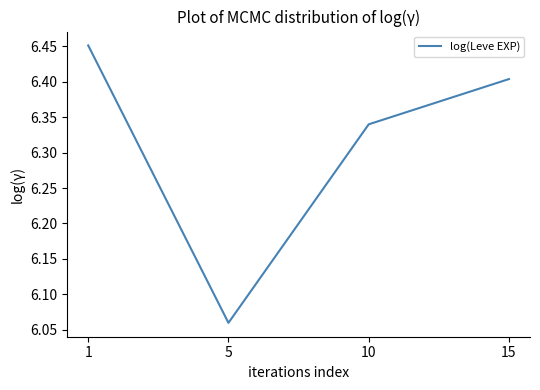

How many series are shown in this chart?

1